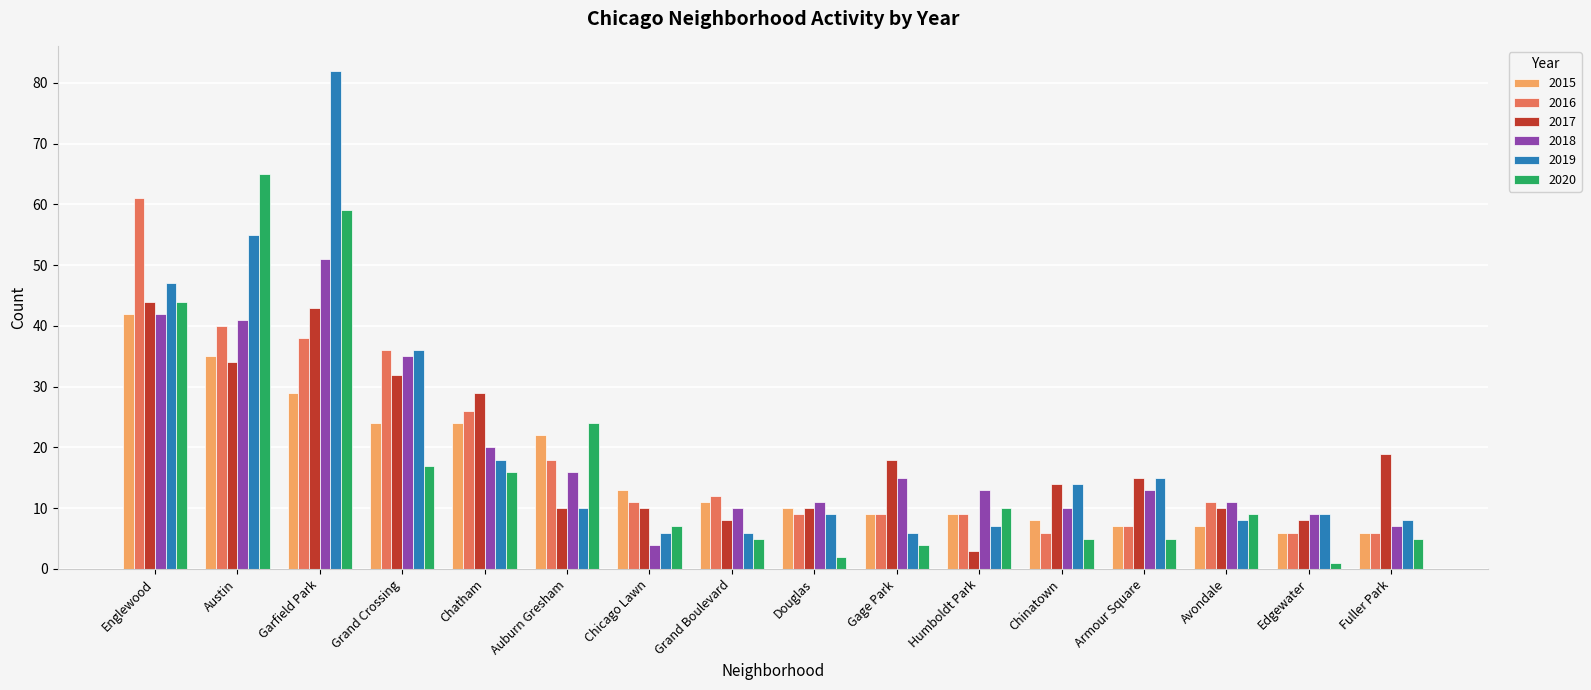

How many bars are there in total?

96